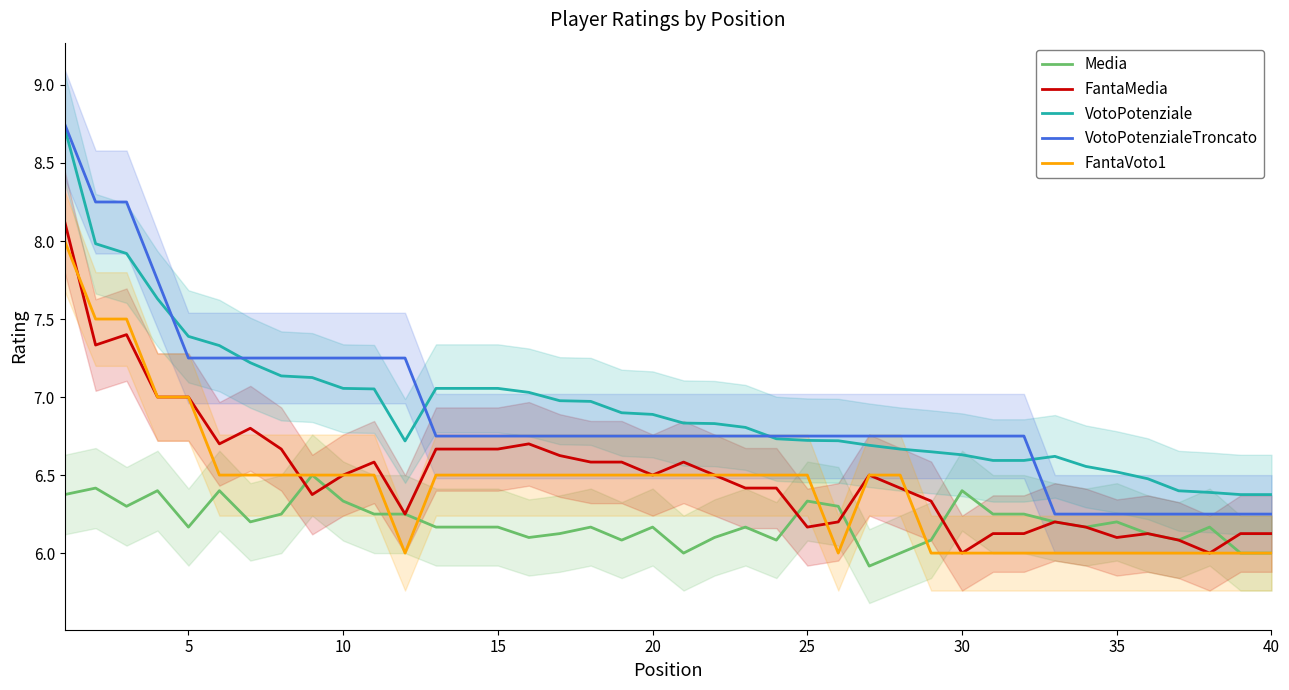

True or false: VotoPotenziale and Media intersect in this chart.

False